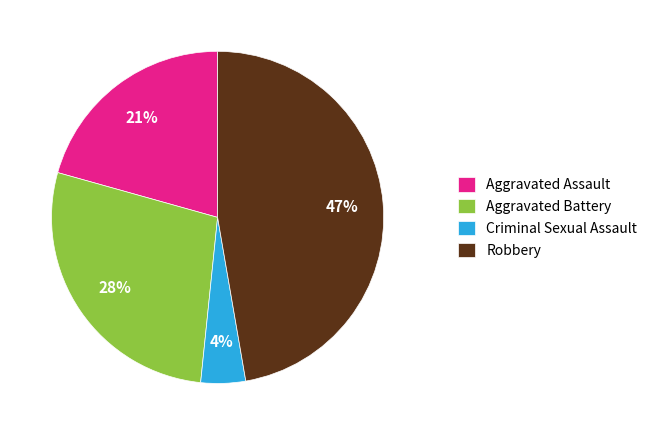

How many slices are in this pie chart?

4